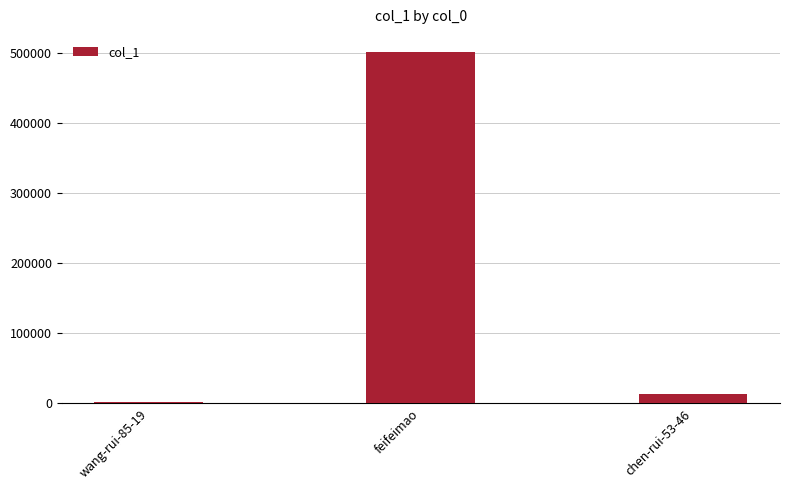

At which label is the value closest to 251337?

chen-rui-53-46